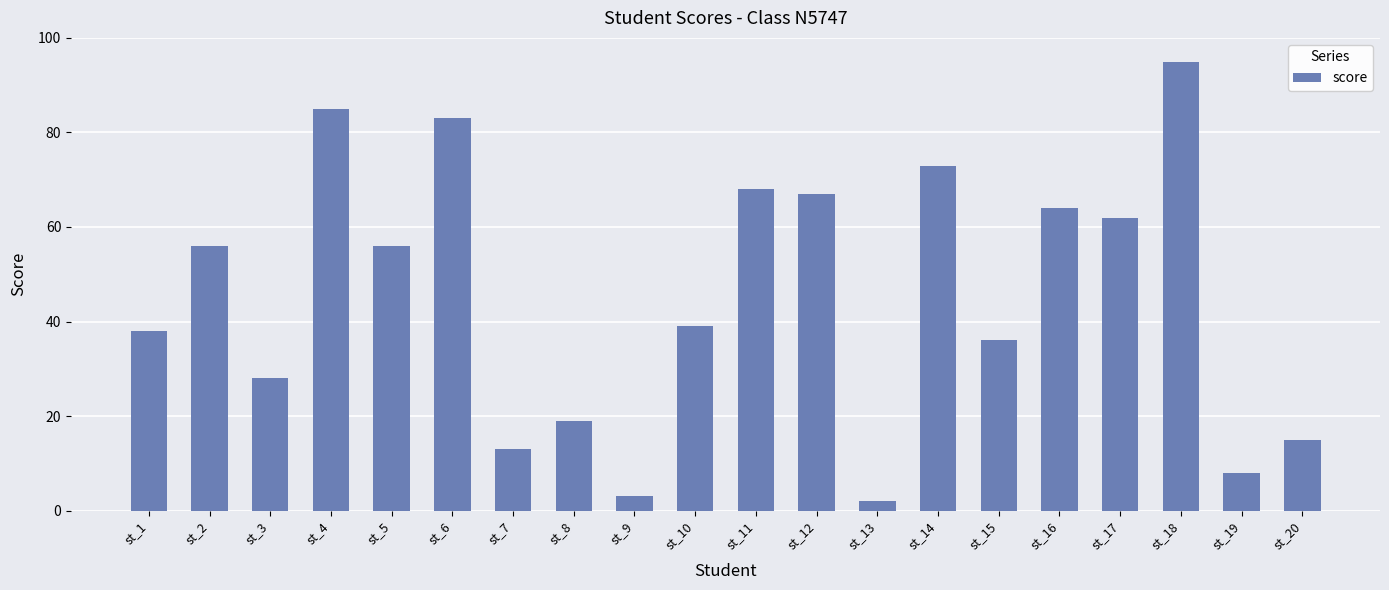

What is the value of the 7th bar from the left?

13